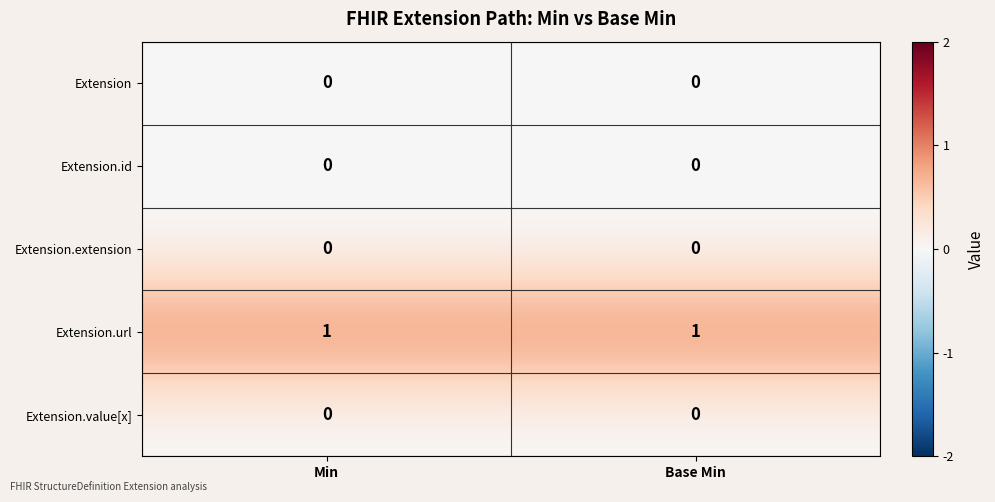

Reading left to right, what are all the values shown in this chart?

Extension: 0	0
Extension.id: 0	0
Extension.extension: 0	0
Extension.url: 1	1
Extension.value[x]: 0	0